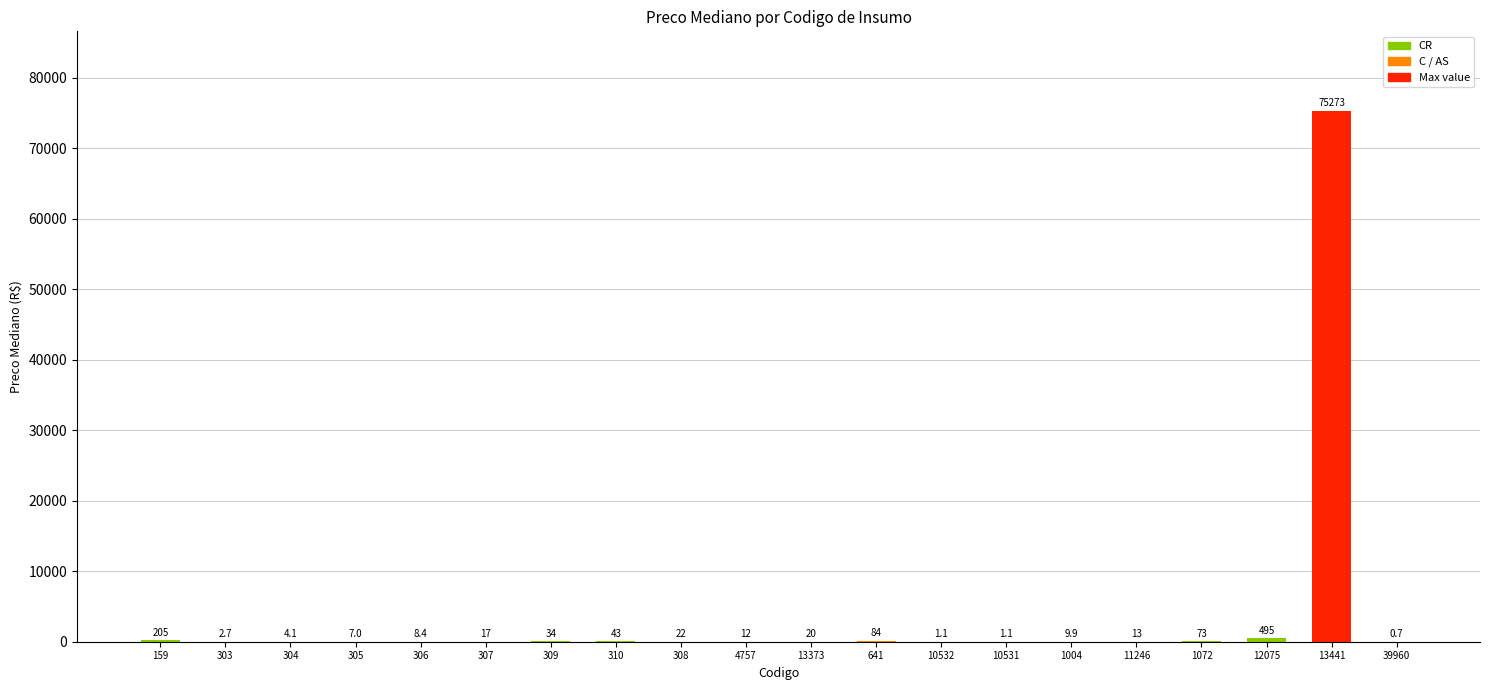

What is the sum of the values at 310 and 305?

50.4